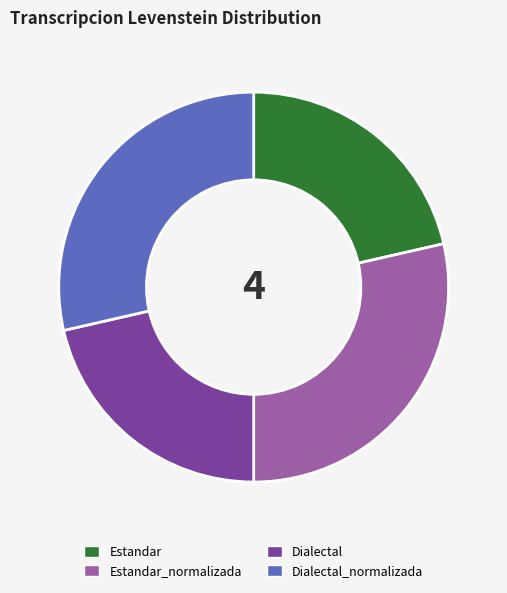

Is there a majority slice in this chart?

No